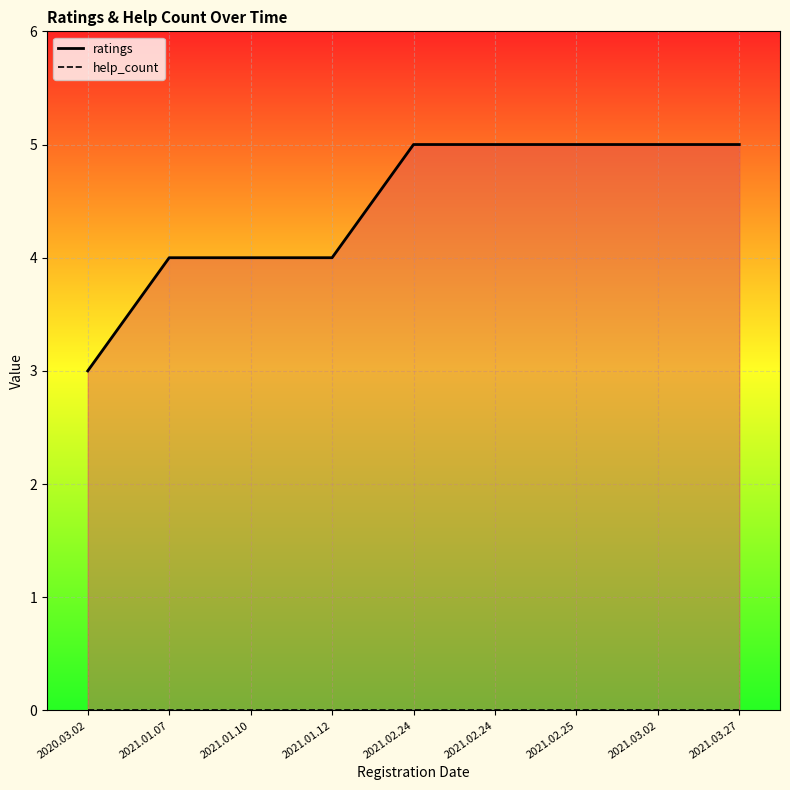

Which series changed the most between 2021.01.12 and 2021.03.02?

ratings